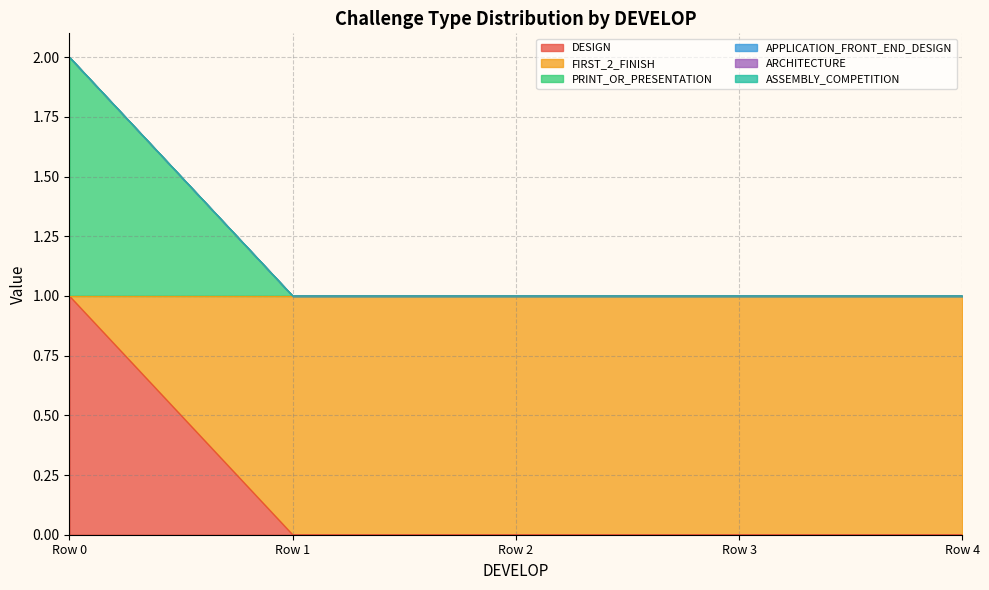

How many lines are shown in the chart?

6